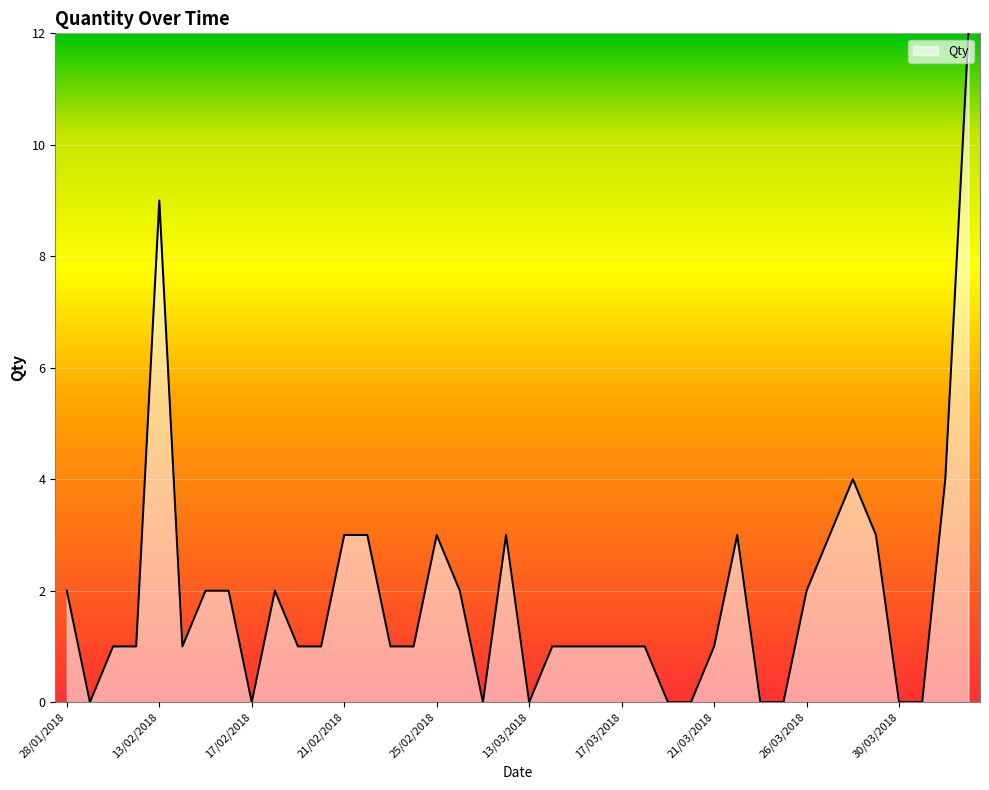

What is the greatest value displayed?

12